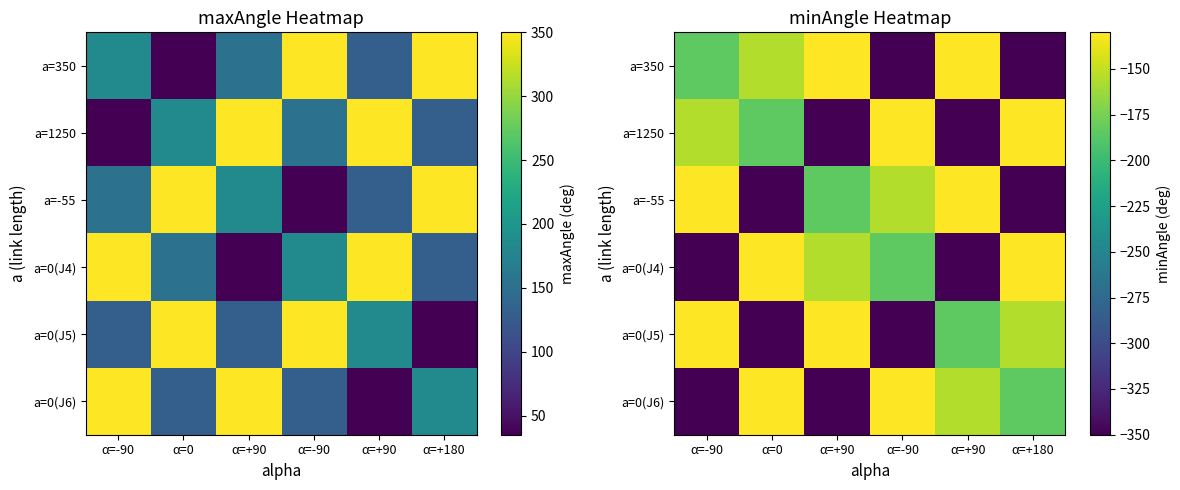

Where is a=-55 nearest to the value -240?

α=+90